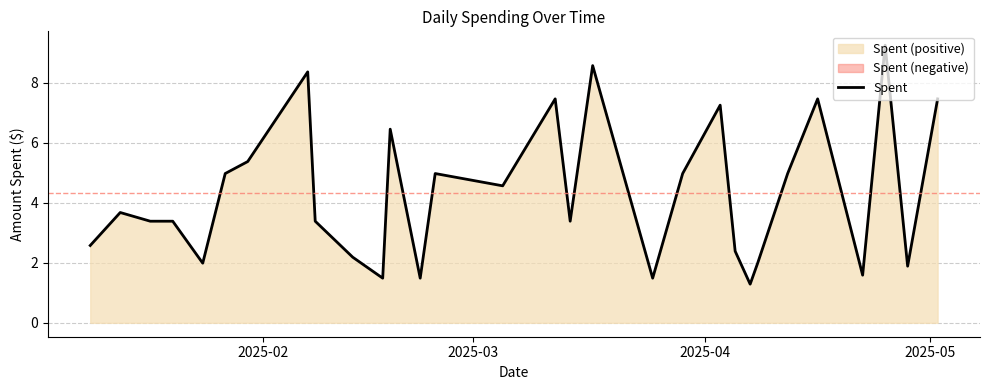

What is the average value?

4.3